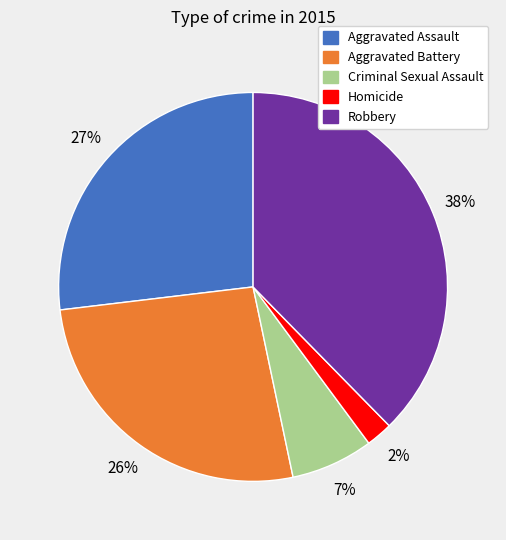

To the nearest percent, what portion does Robbery represent?

38%